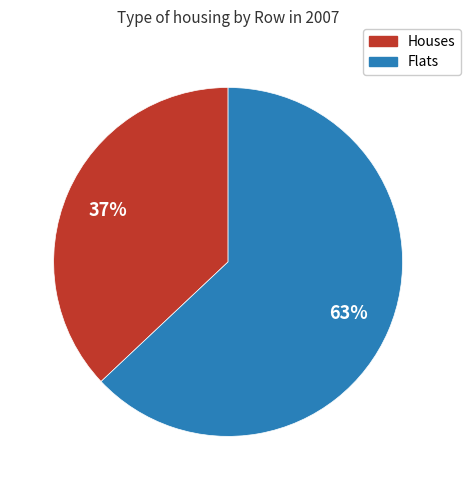

Does any single category account for the majority?

Yes